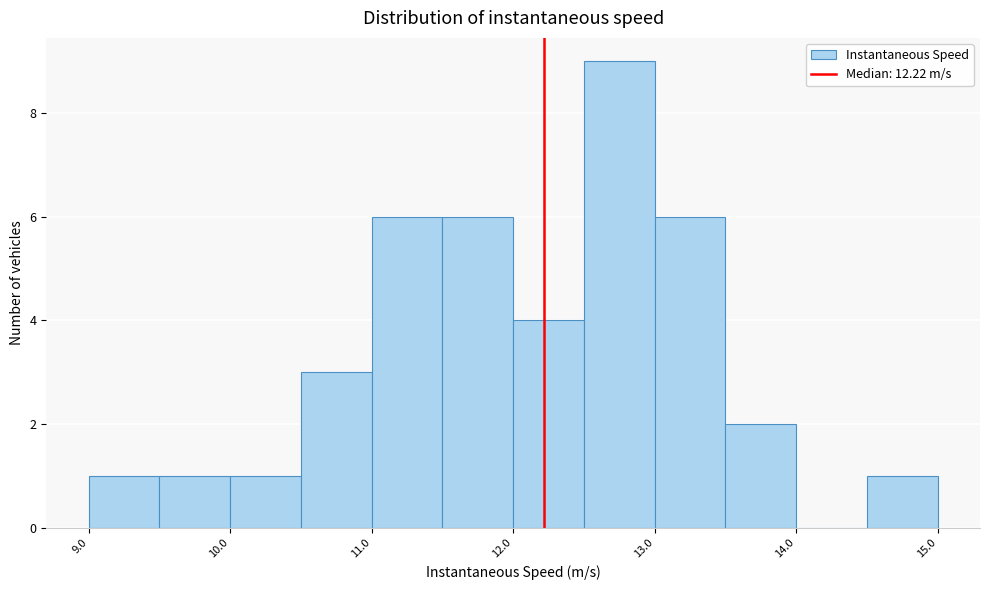

Over which range of the x-axis is the bar tallest?

12.5 to 13.0